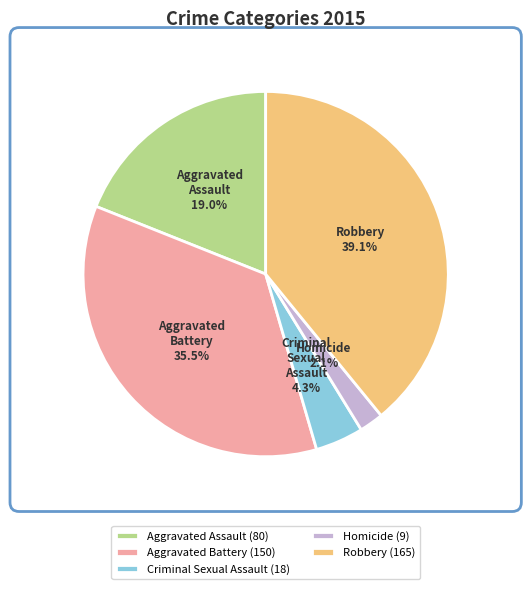

How much of the chart is everything except Homicide?

97.9%